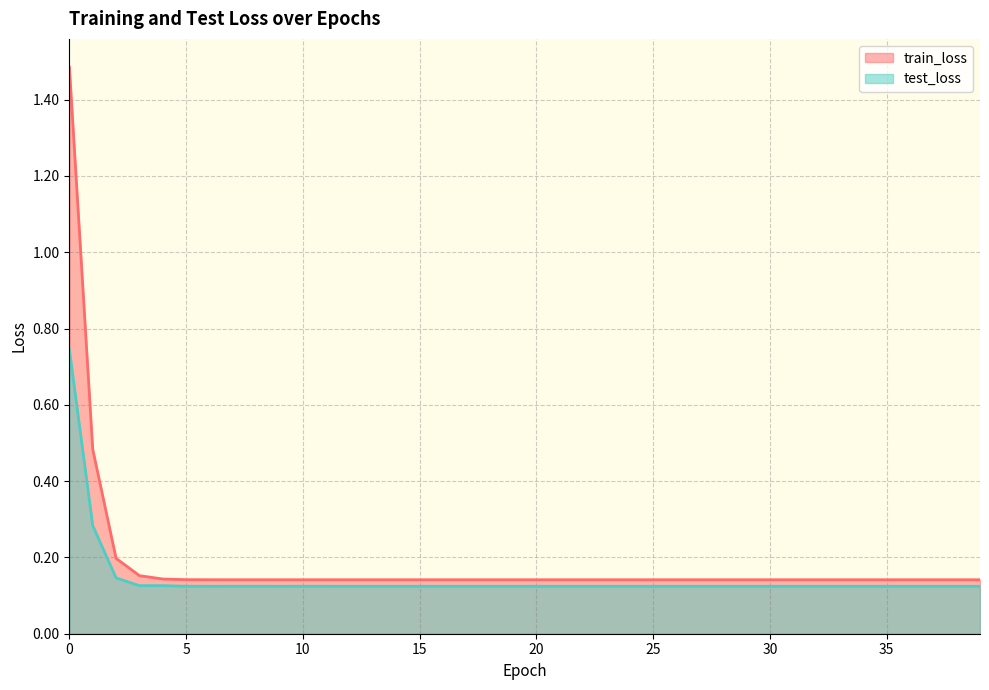

What is the value of the test_loss point at the 20th from the left?

0.1